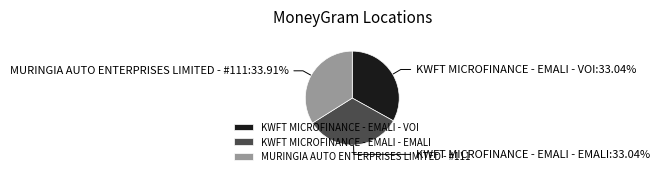

Between MURINGIA AUTO ENTERPRISES LIMITED - #111 and KWFT MICROFINANCE - EMALI - EMALI, which is larger?

MURINGIA AUTO ENTERPRISES LIMITED - #111